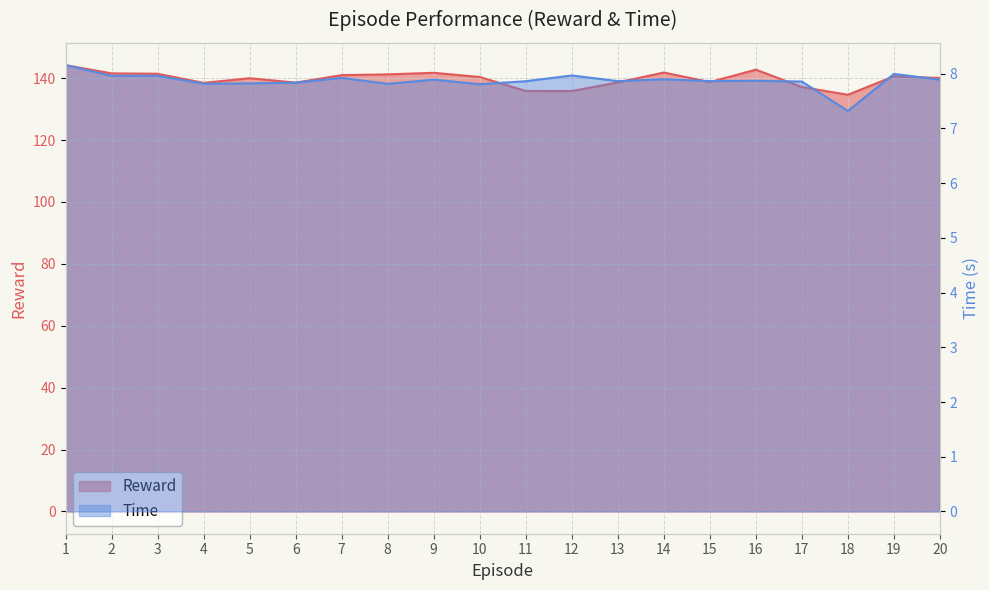

Is it true that Reward equals 77.9 at 17?

False